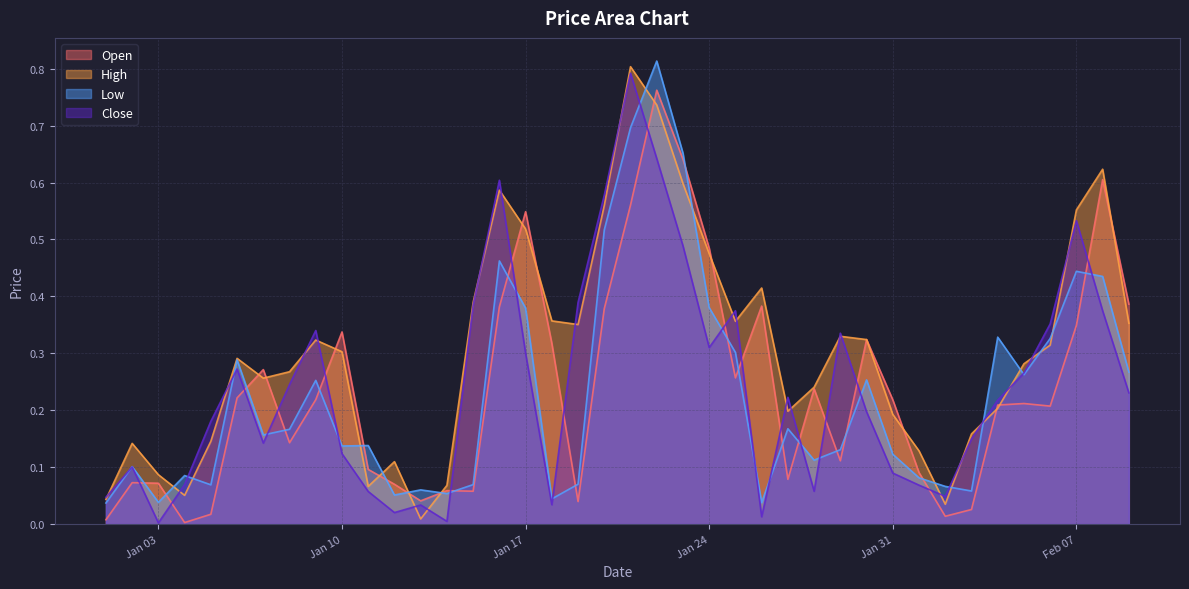

What value does the Close series have at 2023-02-03?

0.1